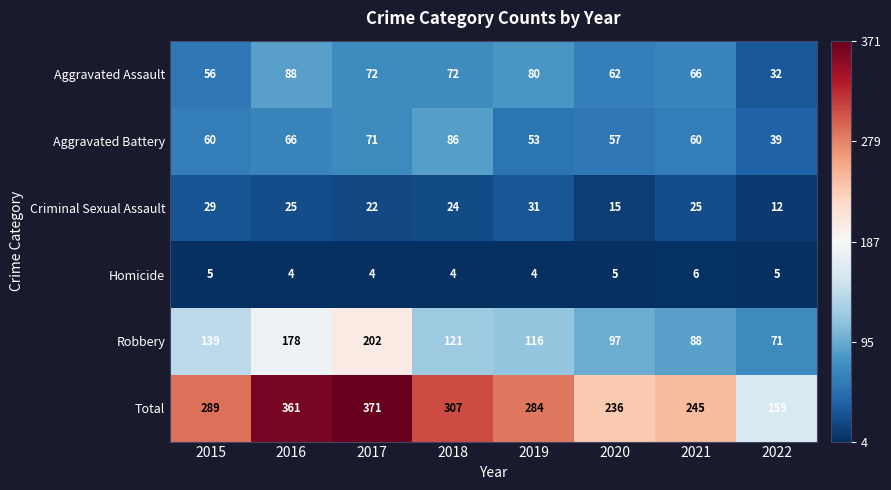

Count the Criminal Sexual Assault values in the range 22 to 29.

5